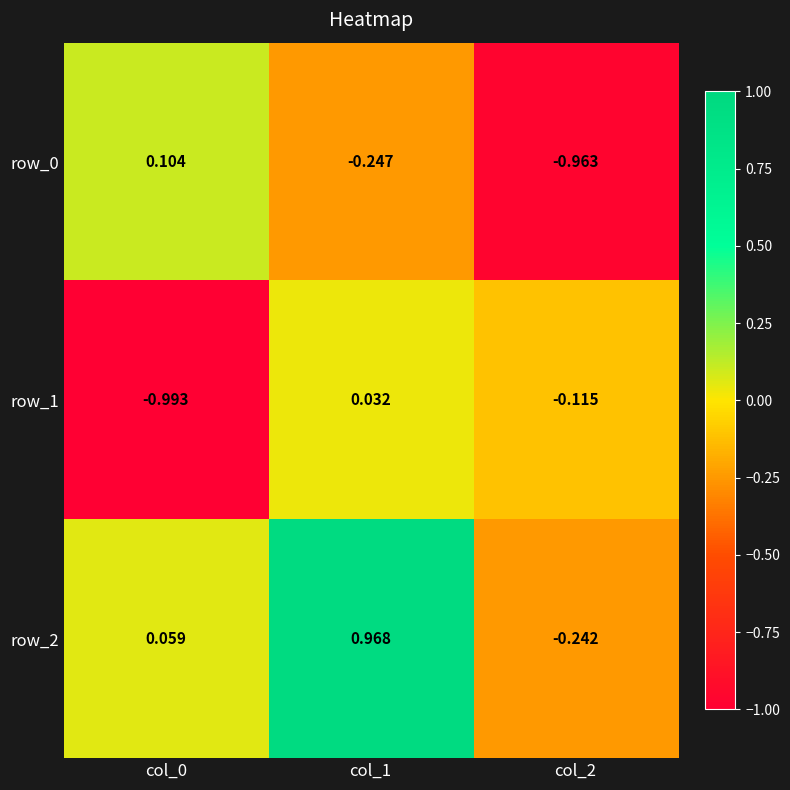

What is the difference between the highest and lowest values at col_1?

1.2